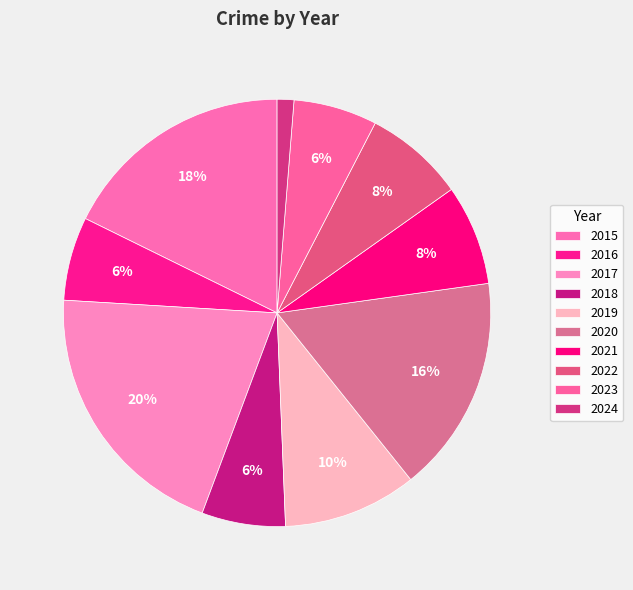

What is the ratio of the value at 2024 to the value at 2020?

0.1